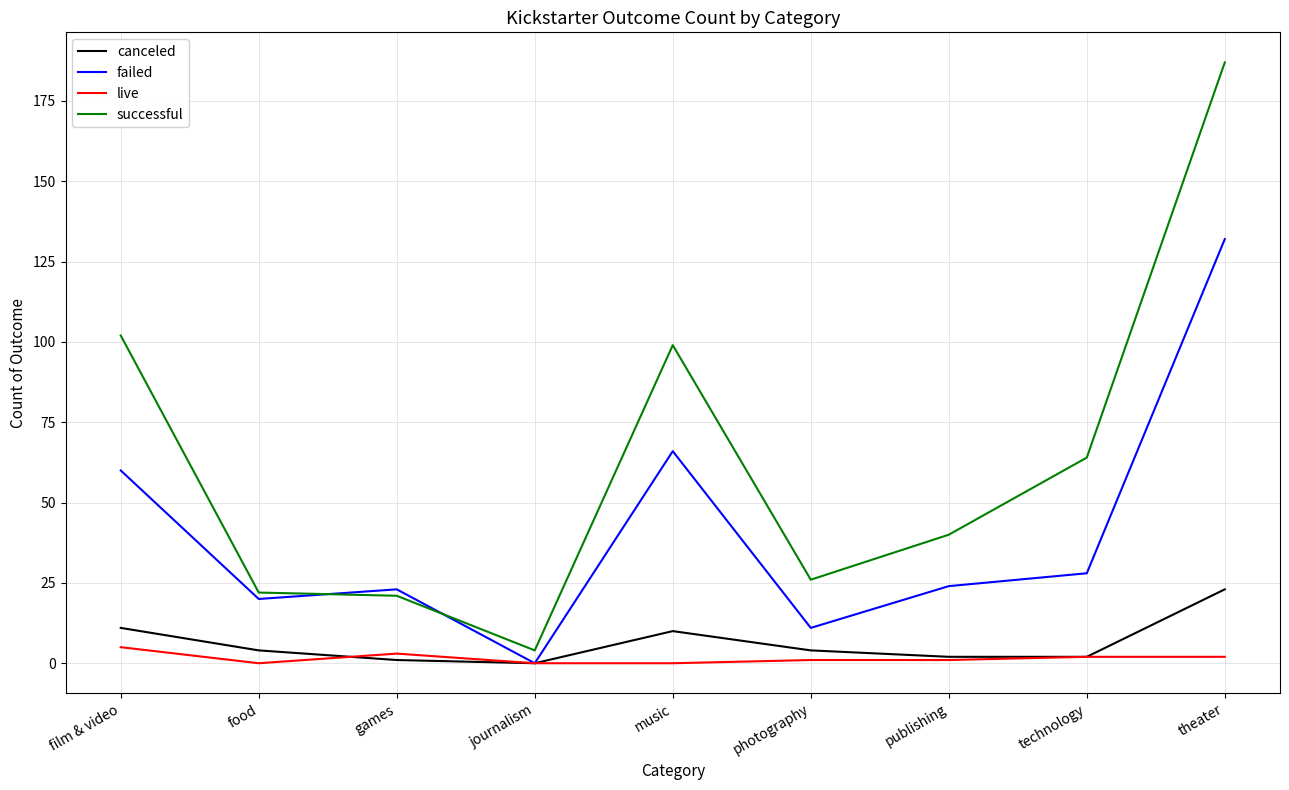

What is the difference between the maximum and second lowest values in the live series?

5